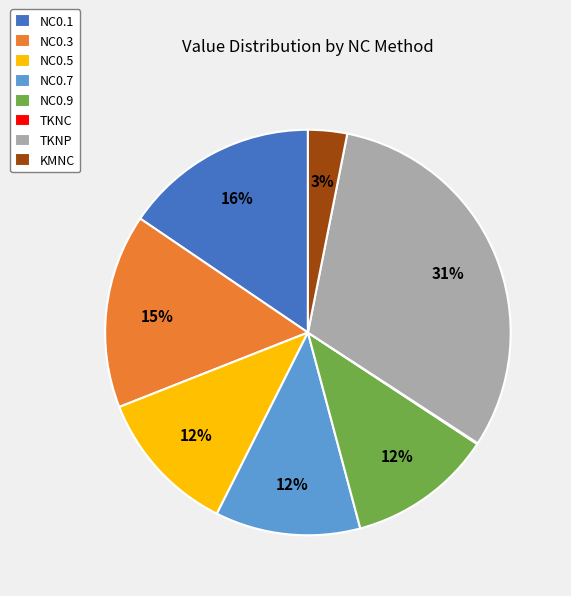

Does NC0.3 account for over 50% of the chart?

No